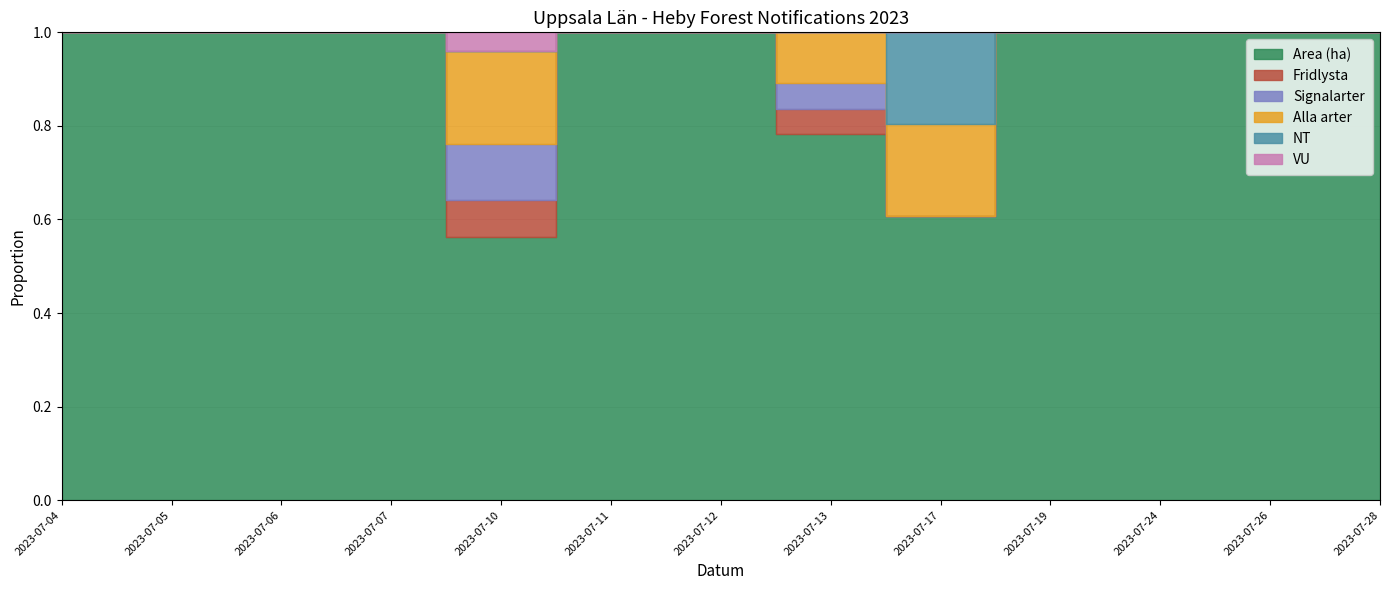

At which category is the sum across all series the highest?

2023-07-12